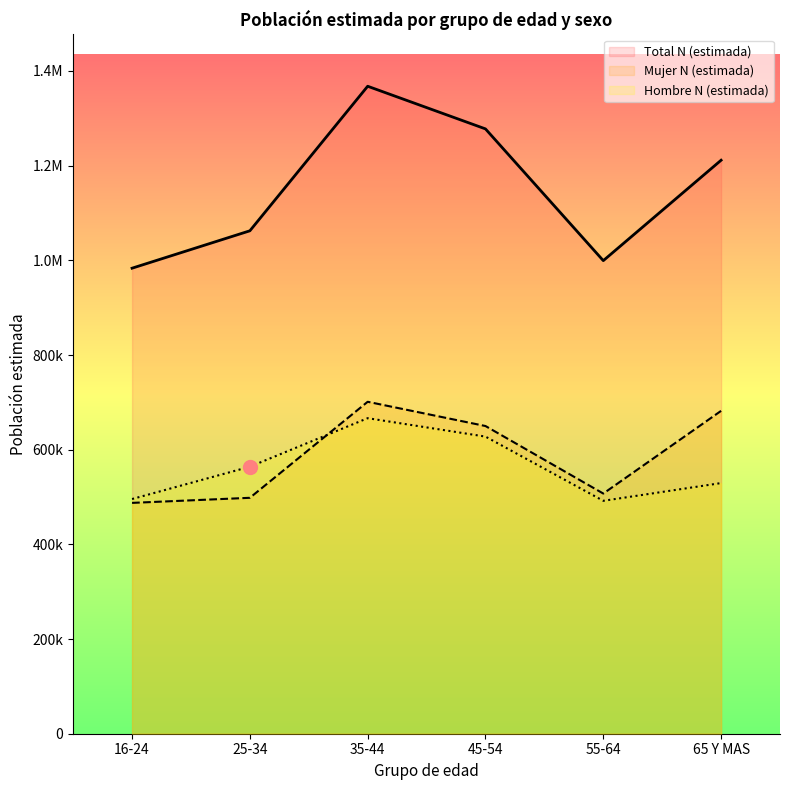

How many times do Hombre N (estimada) and Mujer N (estimada) cross each other?

1